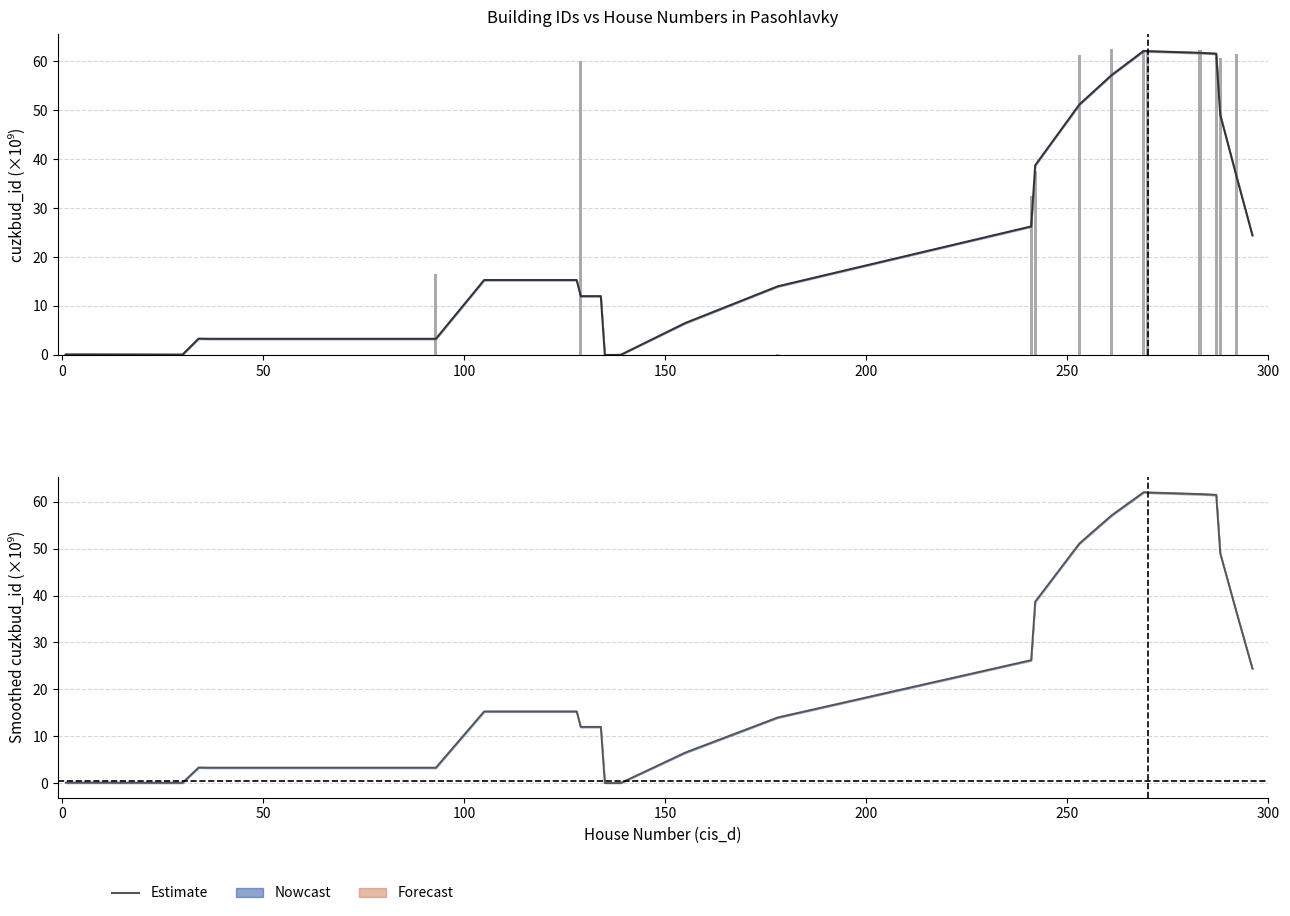

How many groups of bars are there?

30